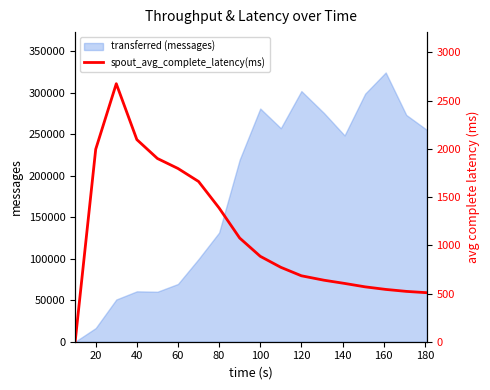

The value of transferred (messages) at 40 is 91004. True or false?

False